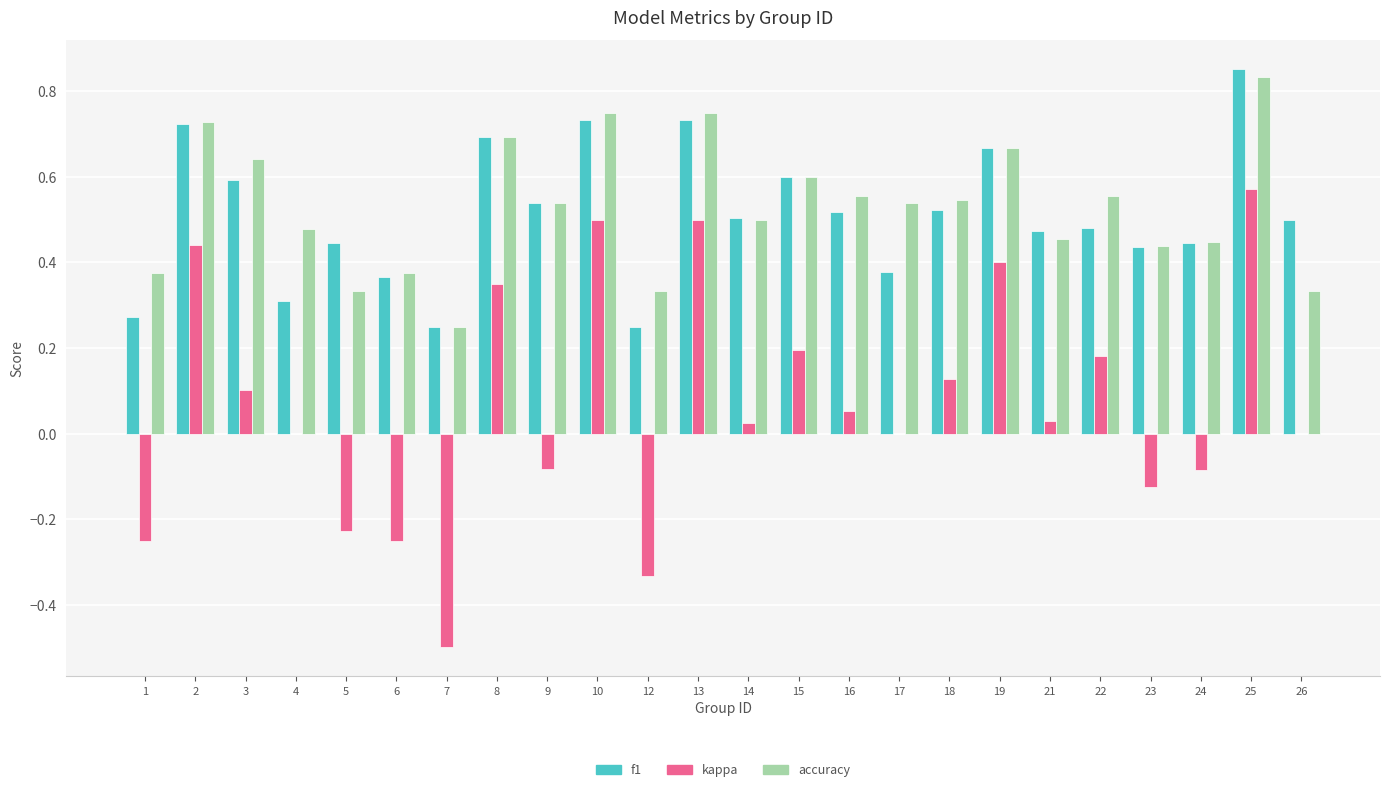

The kappa series shows 0.6 at 19. True or false?

False